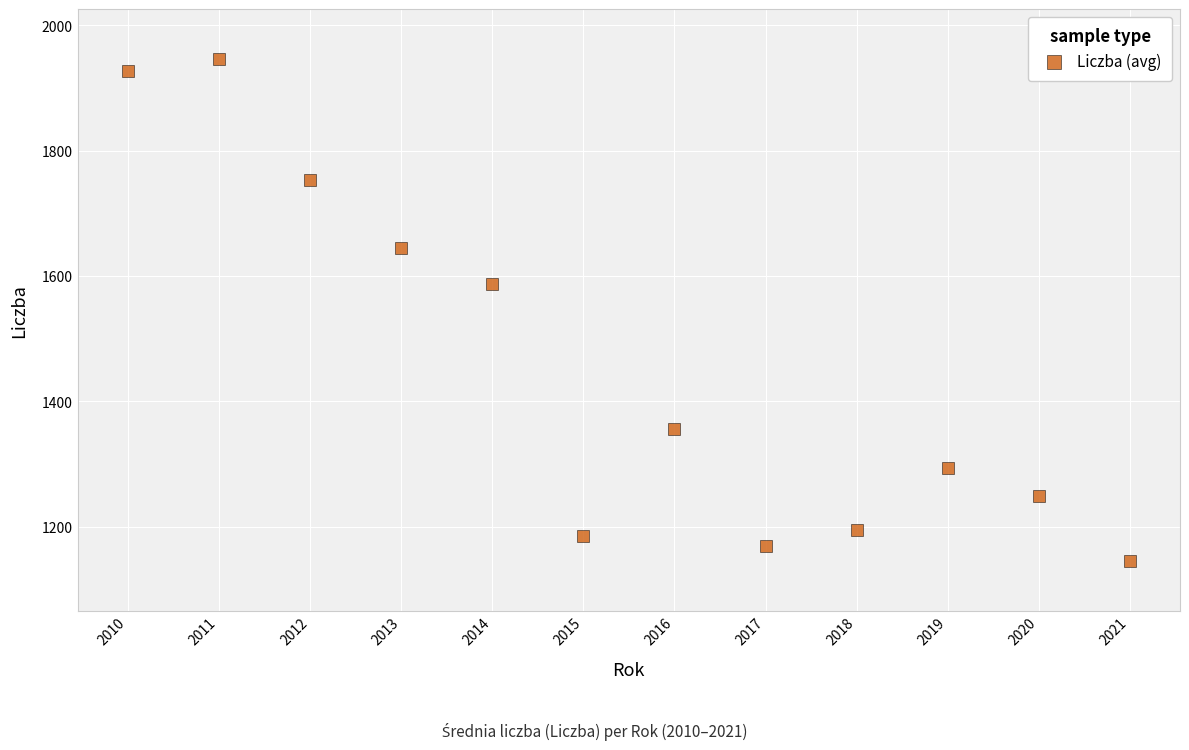

What is the range of X values (max minus min)?

11.0